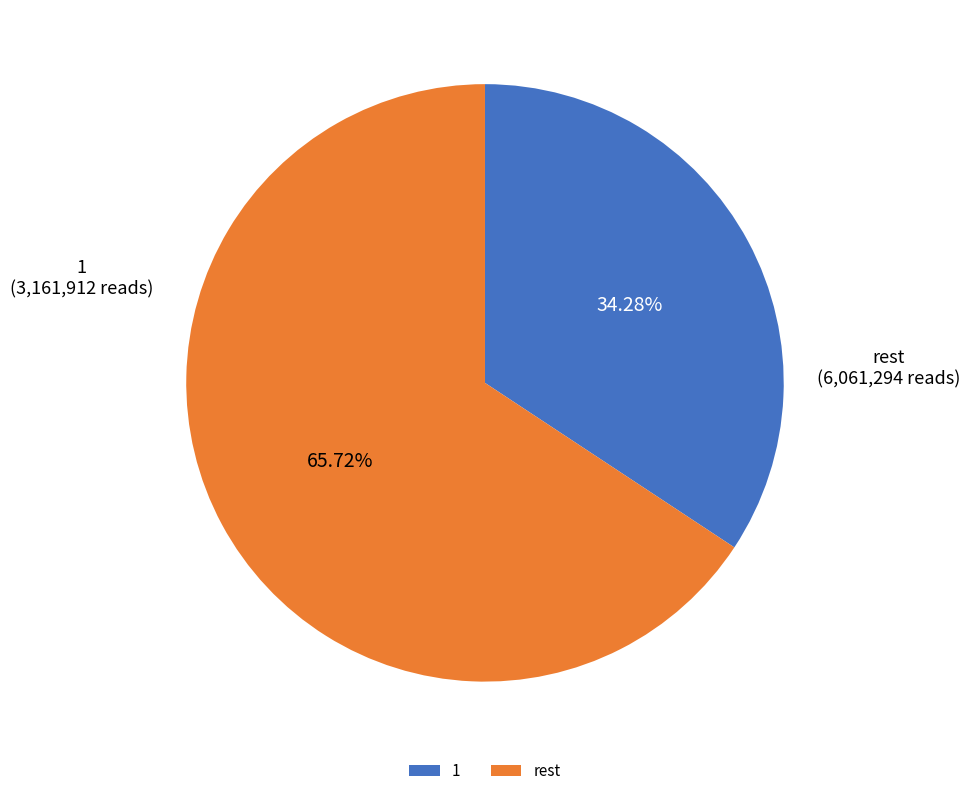

How many segments does this pie chart have?

2